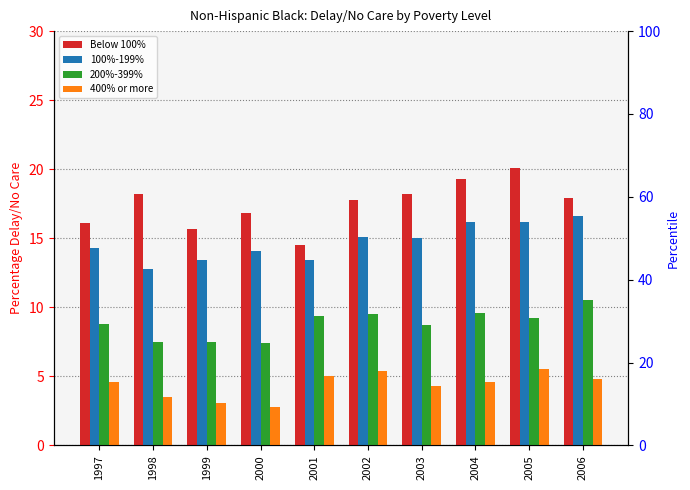

Which has a higher value, 1997 or 1998?

1998